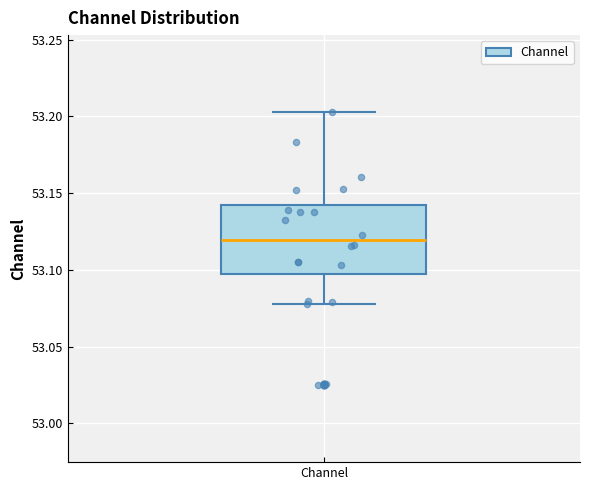

Transcribe this box plot: give where the median line is, the range the box spans, and where the two whiskers end, as read against the y-axis. The values are not printed on the chart, so give them approximately, as read against the axis.

median 53.120, box 53.100 to 53.140, whiskers 53.080 to 53.205